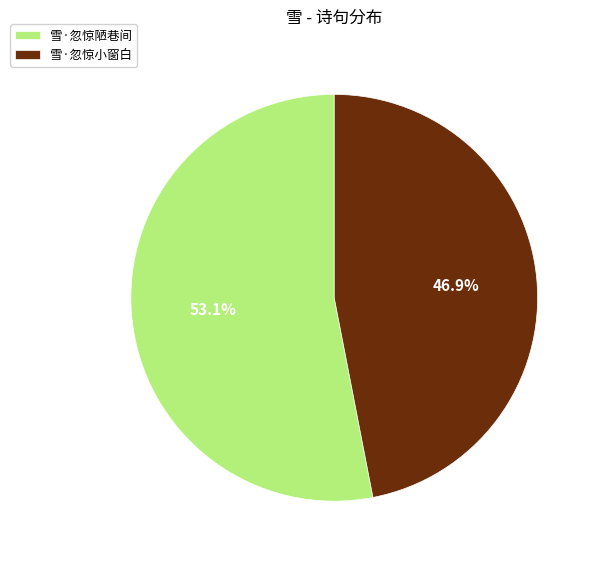

How many segments does this pie chart have?

2